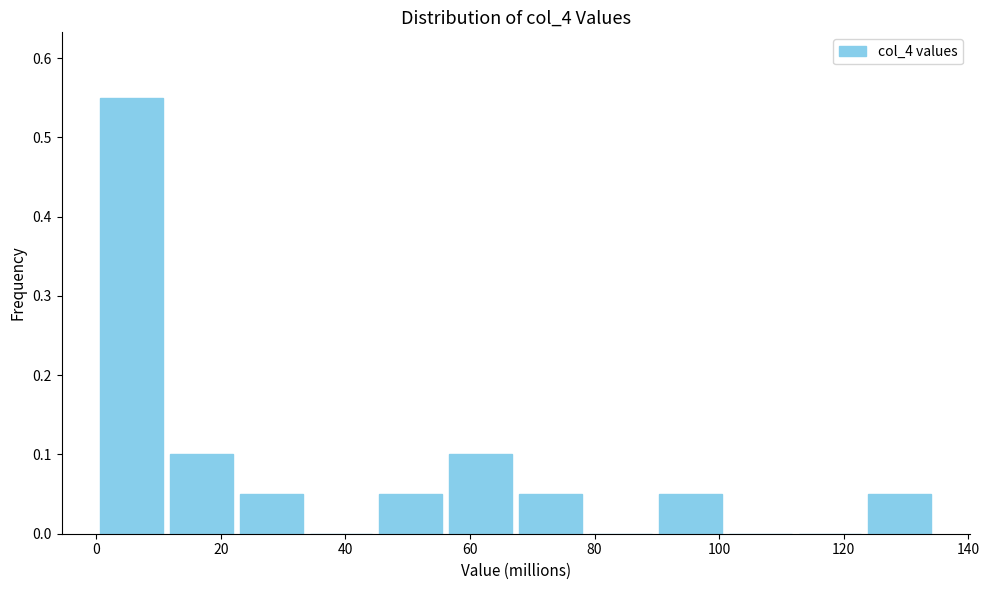

Reading left to right, transcribe this chart: for each bar, give the range it covers on the x-axis and its height. Neither the bar edges nor the heights are printed on the chart, so give them approximately, as read against the axes.

0 to 12: 0.55
12 to 22: 0.10
22 to 34: 0.05
34 to 44: 0
44 to 56: 0.05
56 to 68: 0.10
68 to 78: 0.05
78 to 90: 0
90 to 100: 0.05
100 to 112: 0
112 to 124: 0
124 to 134: 0.05